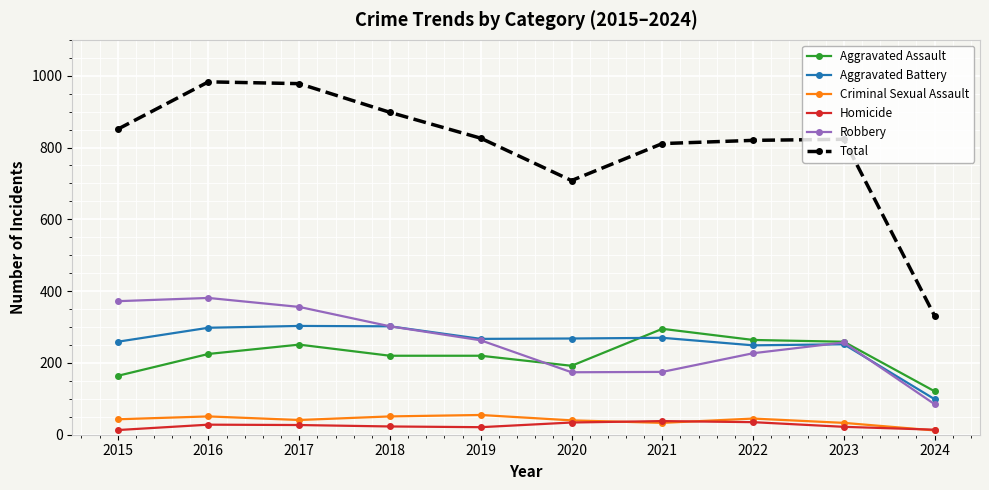

What is the difference between the highest and lowest values at 2022?

785